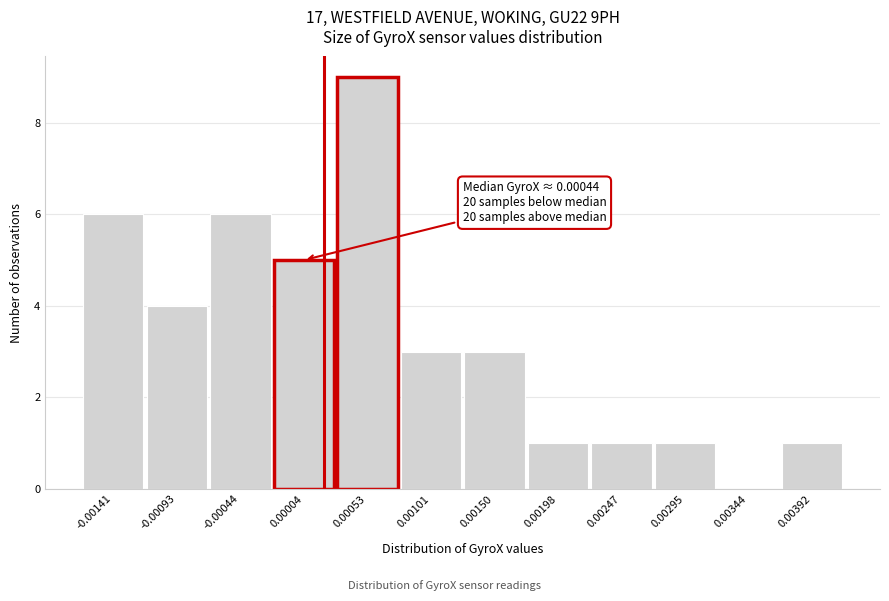

Reading left to right, transcribe all the data shown in this chart.

-0.00141=6	-0.00093=4	-0.00044=6	0.00004=5	0.00053=9	0.00101=3	0.00150=3	0.00198=1	0.00247=1	0.00295=1	0.00344=0	0.00392=1